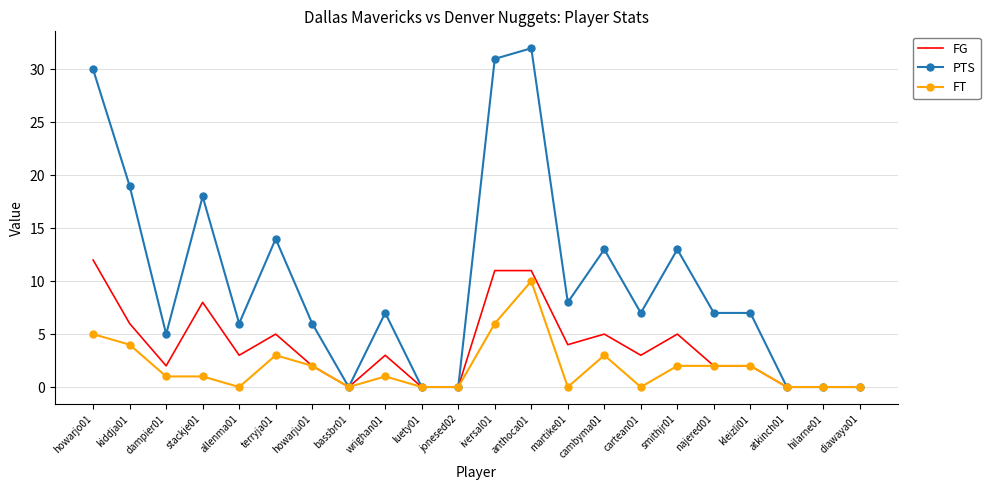

True or false: FG has more than 2 interior local peaks.

True